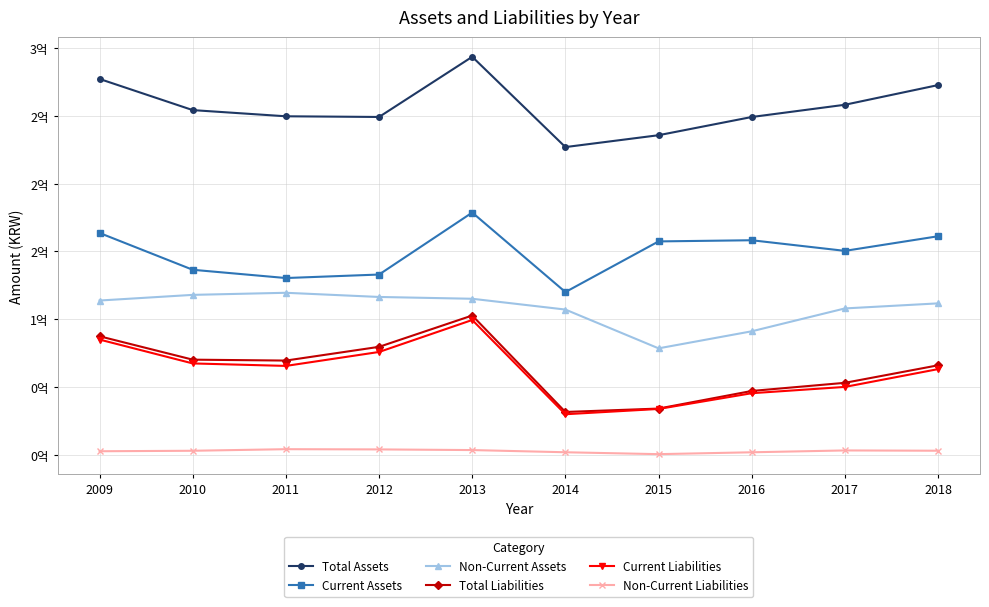

Where is the first local maximum for Total Assets?

2013